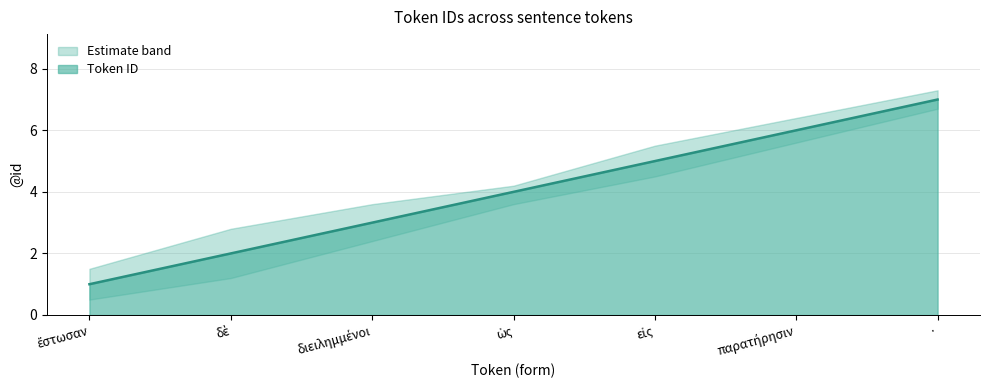

What is the greatest value displayed?

7